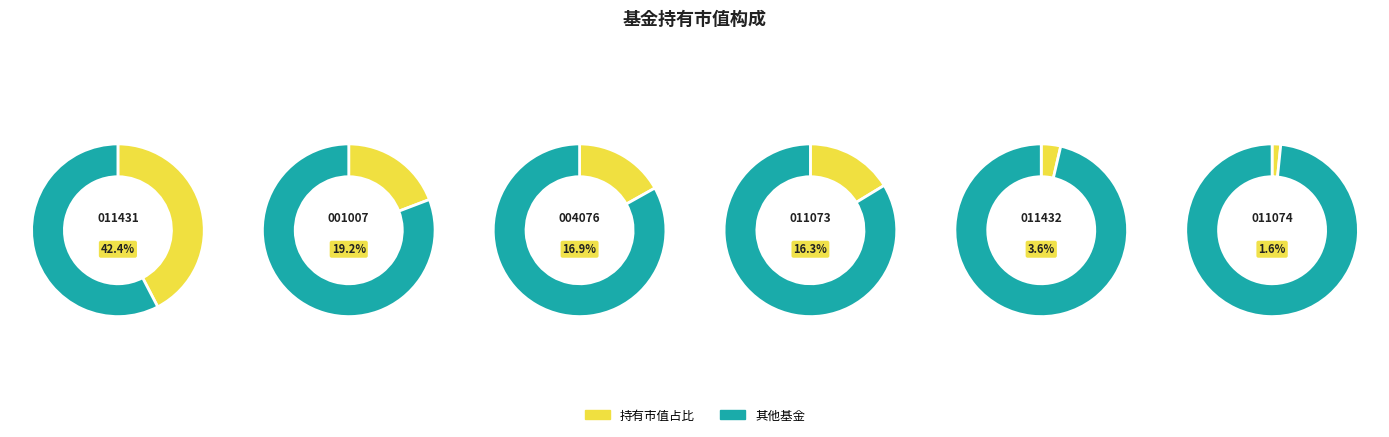

Between 鹏华安润混合A and 泰达宏利消费服务混合A, which is larger?

泰达宏利消费服务混合A